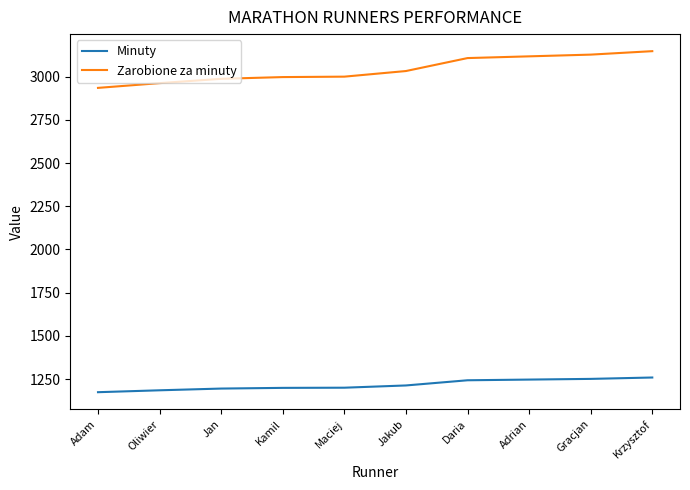

At which label does Zarobione za minuty reach its peak?

Krzysztof